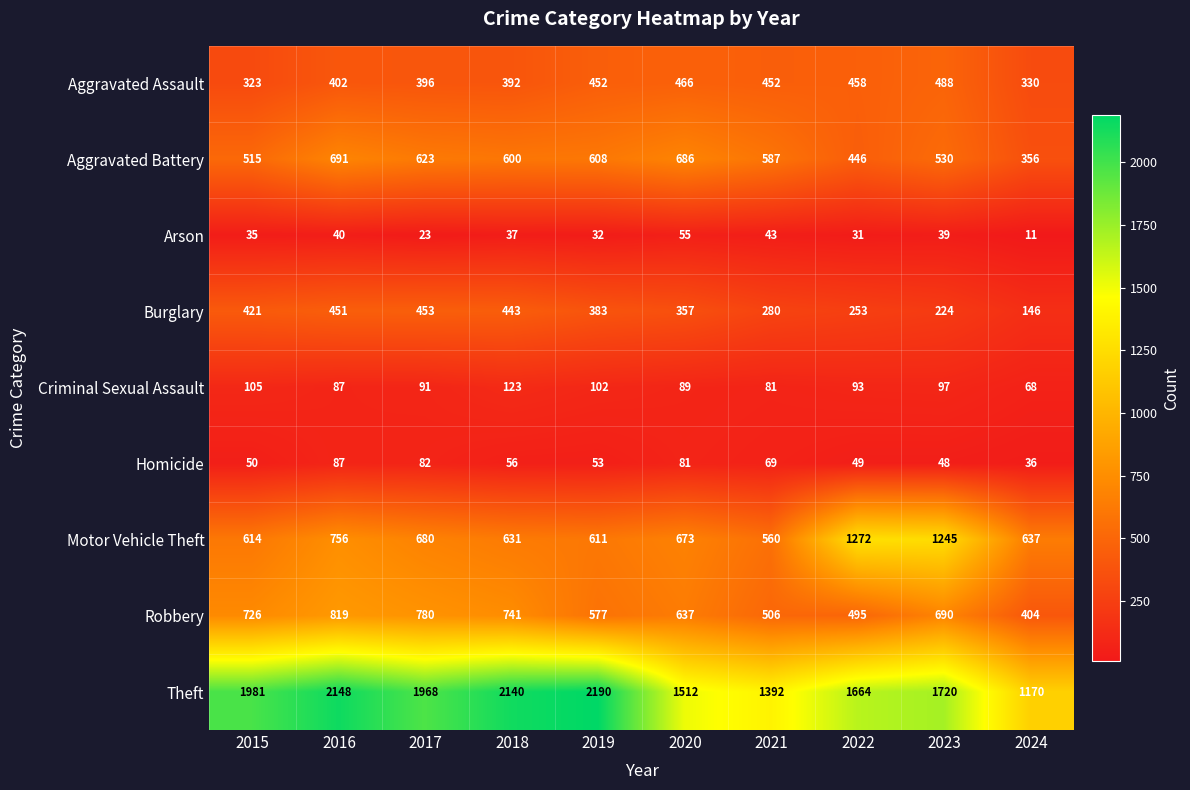

At which category is the sum across all series the highest?

2016